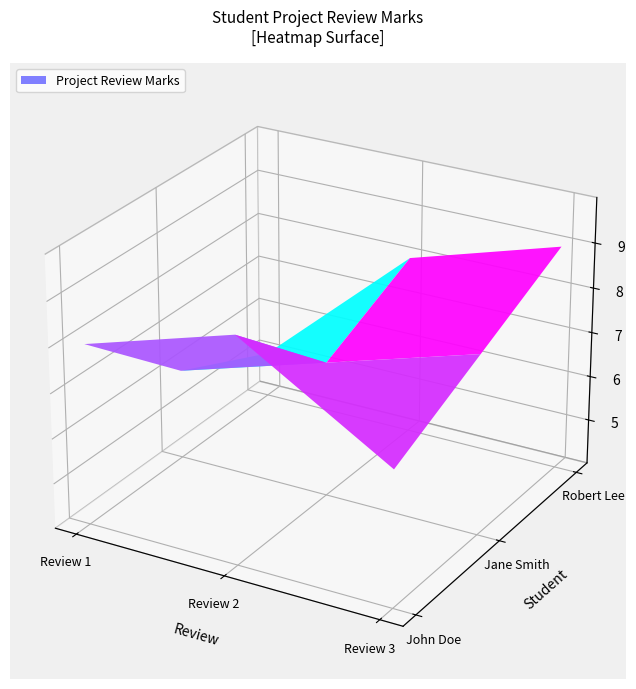

What is the difference between the Jane Smith values at Project Review Marks 2 and Project Review Marks 1?

1